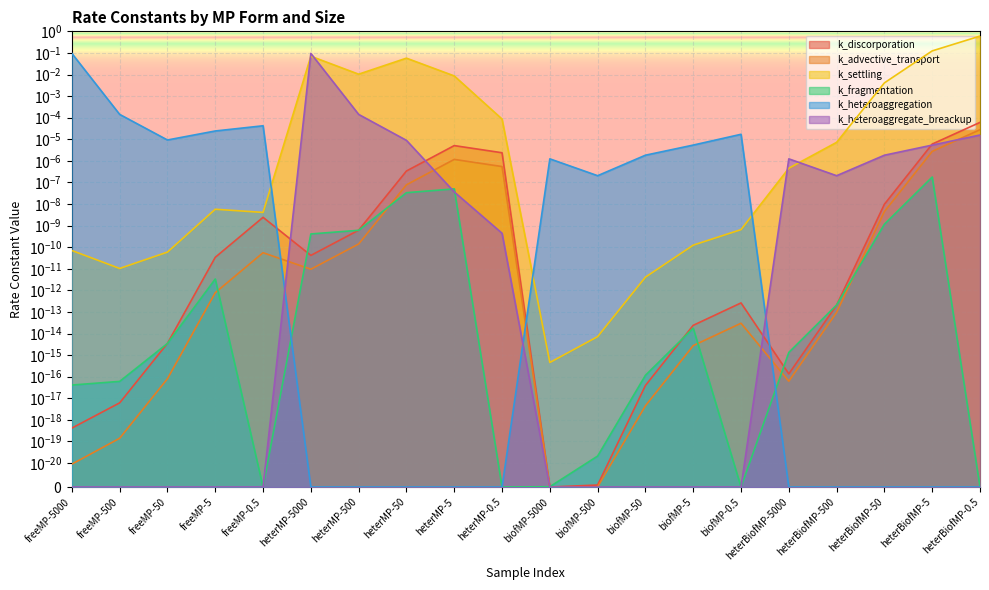

True or false: k_heteroaggregation and k_advective_transport intersect in this chart.

True